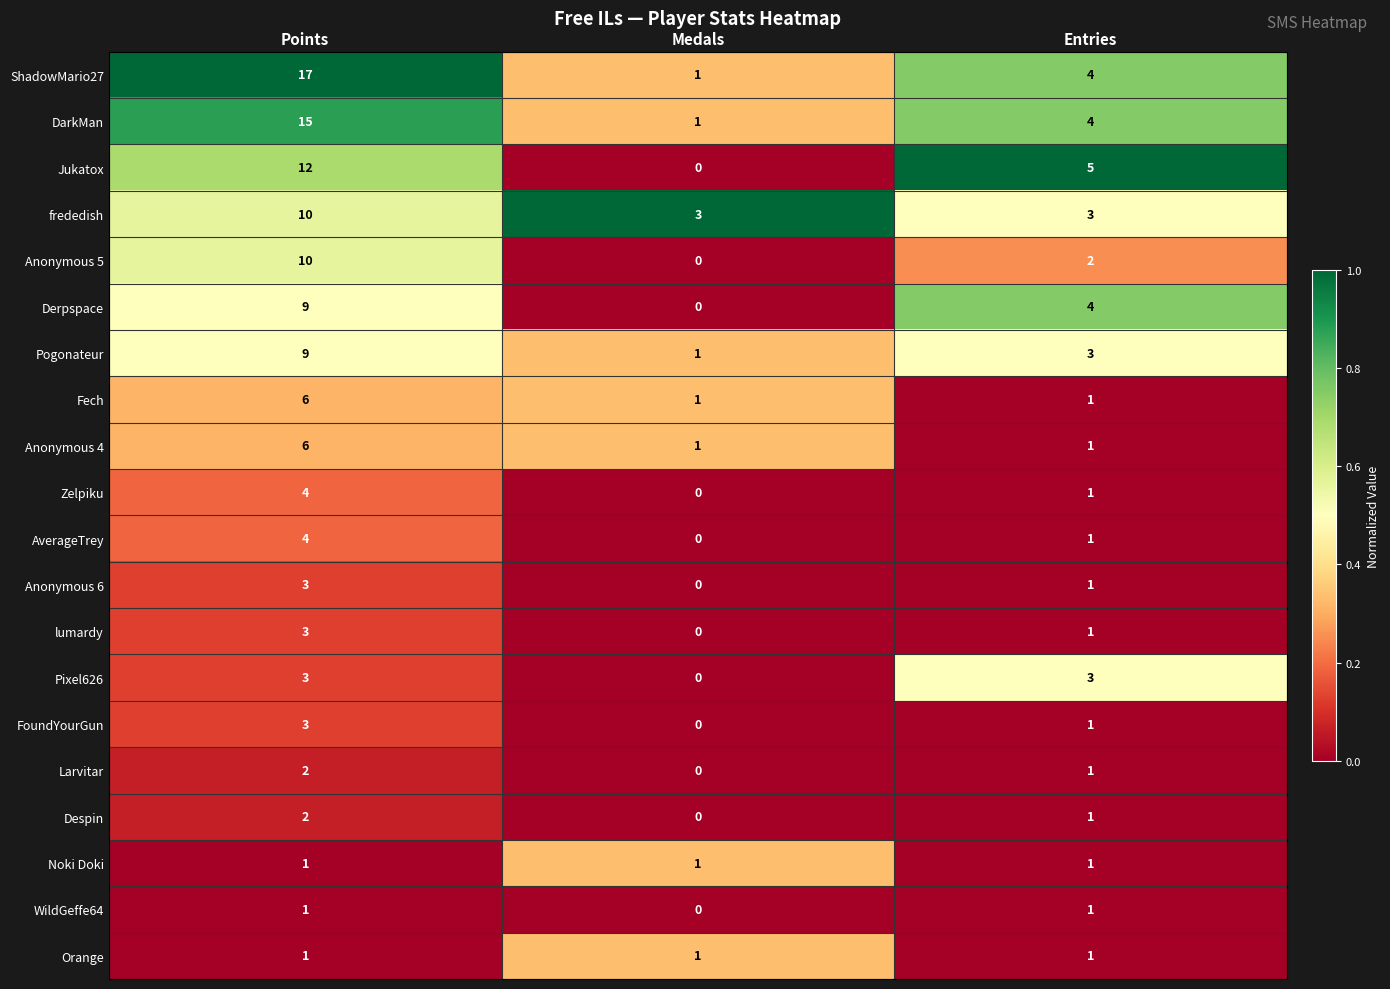

The value of Pogonateur at Entries is 2. True or false?

False